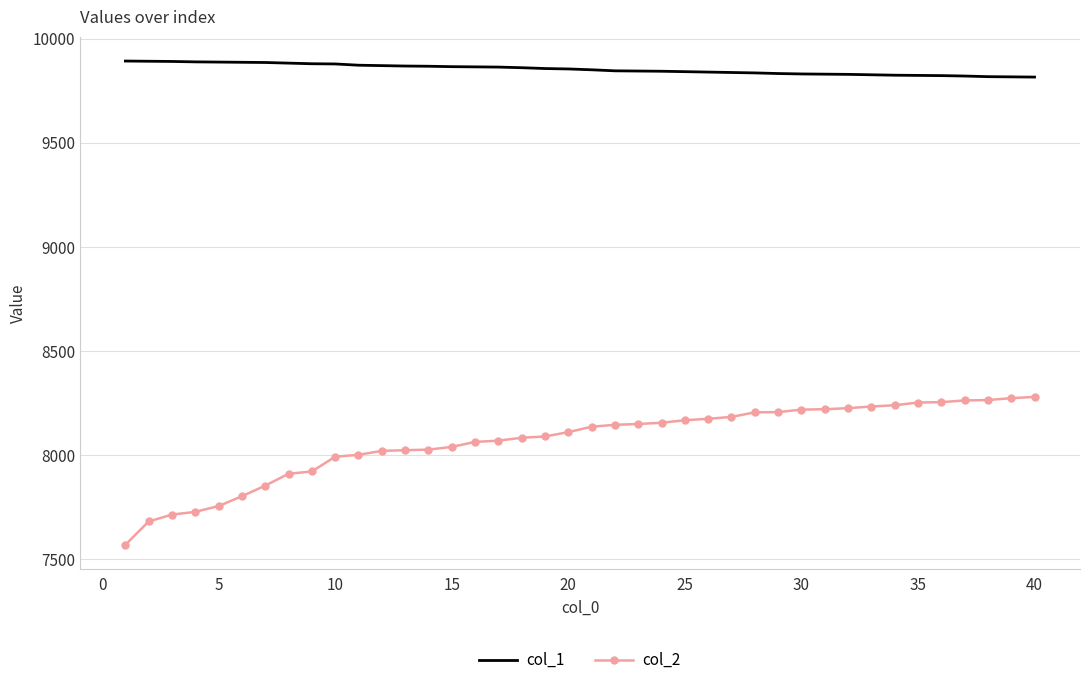

What are all the series names shown in the legend?

col_1, col_2